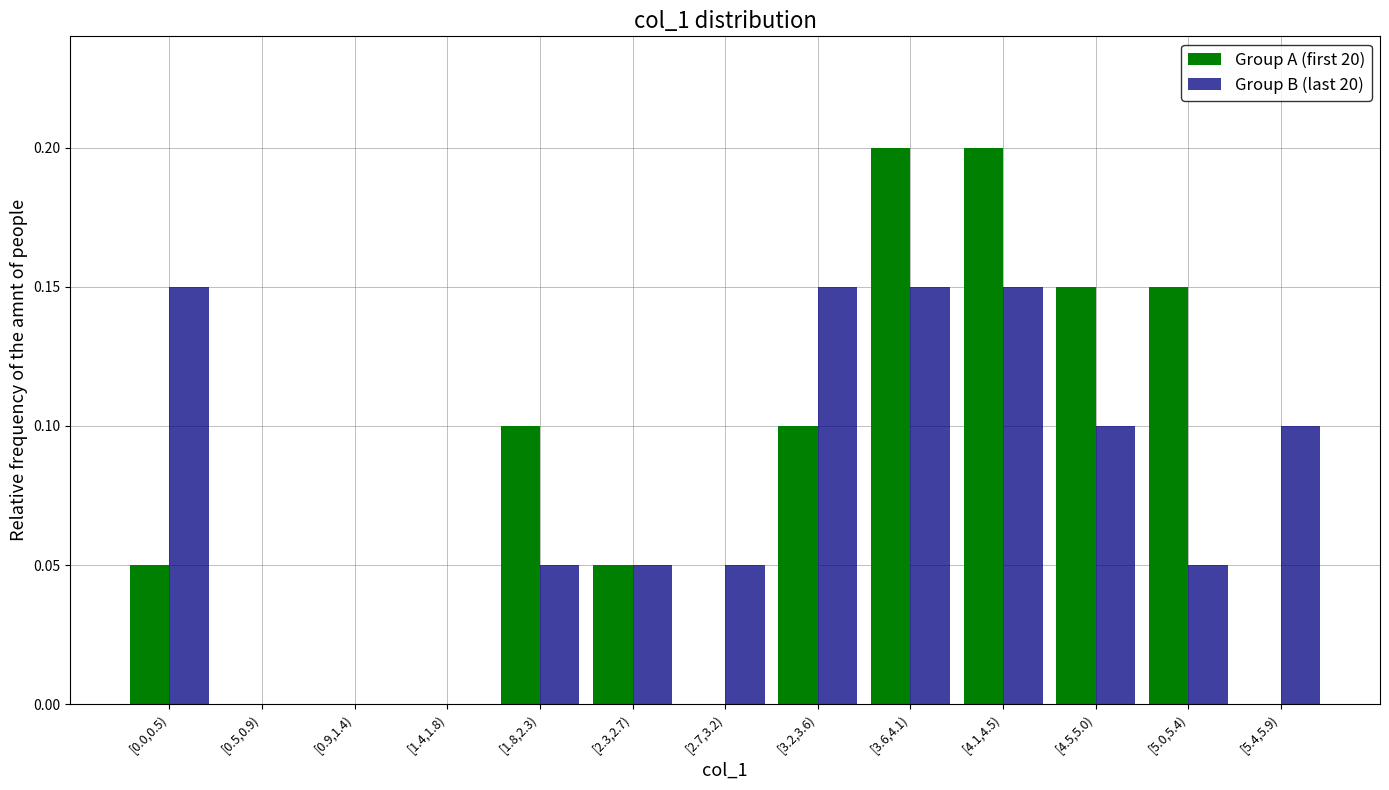

Is the value of Group B (last 20) at [1.8,2.3) greater than the value of Group A (first 20) at [5.0,5.4)?

No